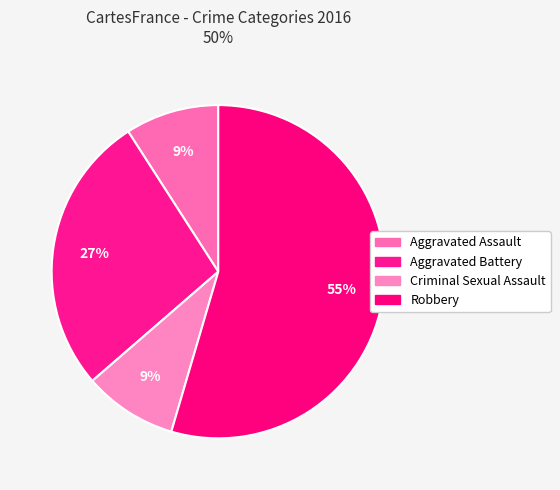

To the nearest percent, what is the difference between the Criminal Sexual Assault and Aggravated Battery slice percentages?

18%